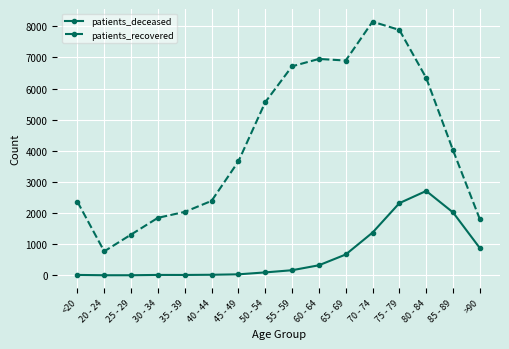

At 35 - 39, list the series in order from largest to smallest.

patients_recovered, patients_deceased